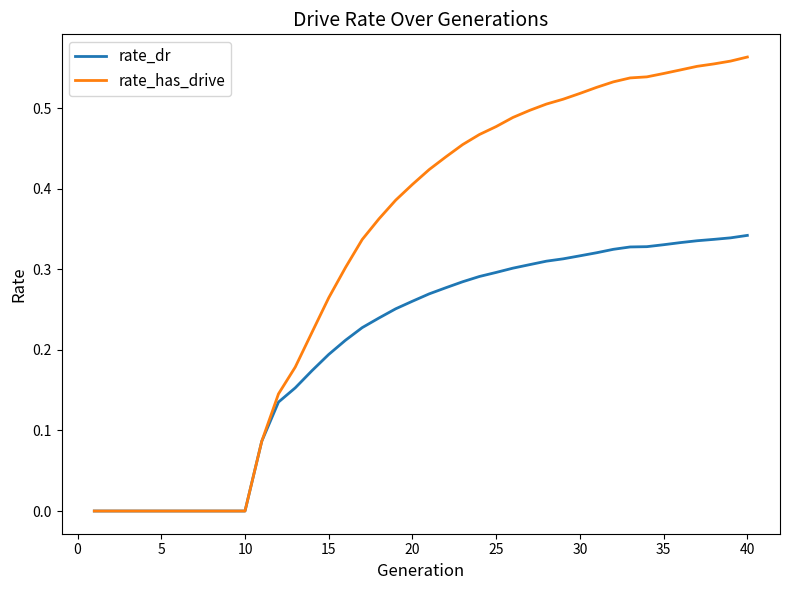

Which series has the widest spread of values?

rate_has_drive